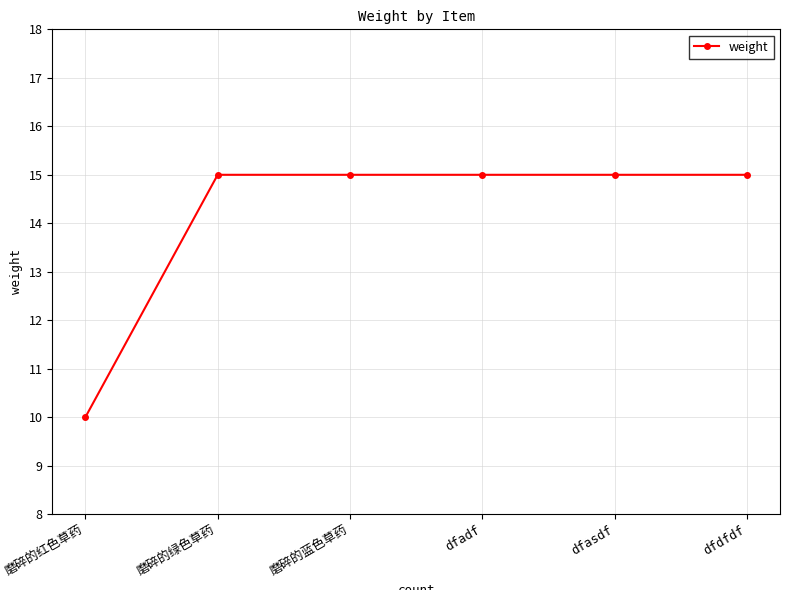

Approximately how many times larger is the value at dfdfdf compared to dfadf?

1.0